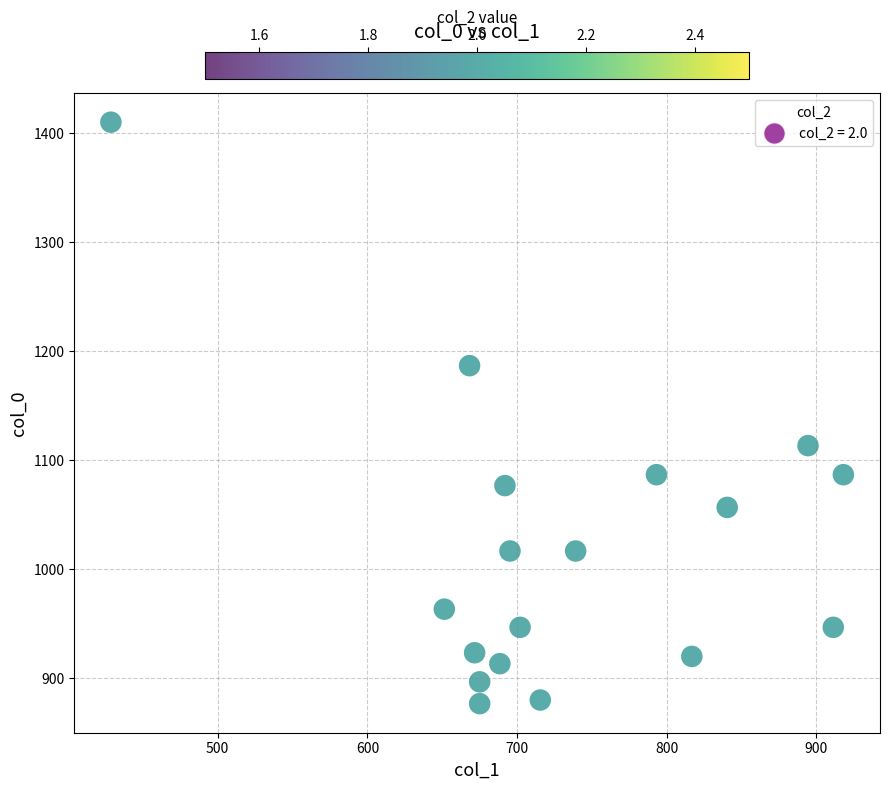

What is the range of X values (max minus min)?

489.4